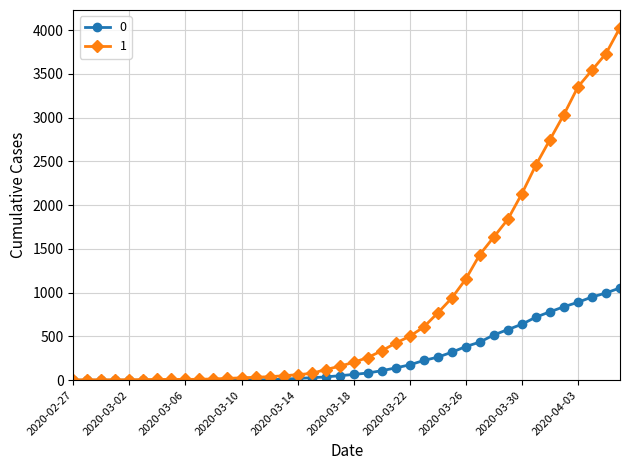

Rank the series by their average value, from highest to lowest.

1, 0